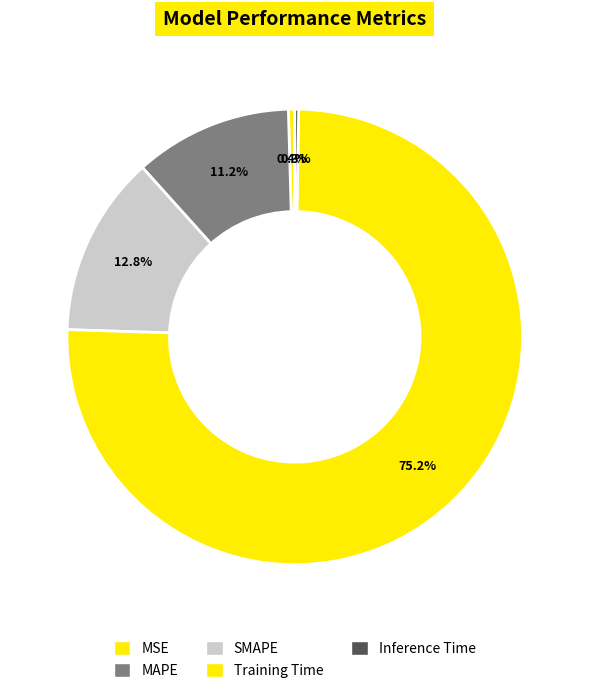

To the nearest percent, what is the average slice percentage?

20%